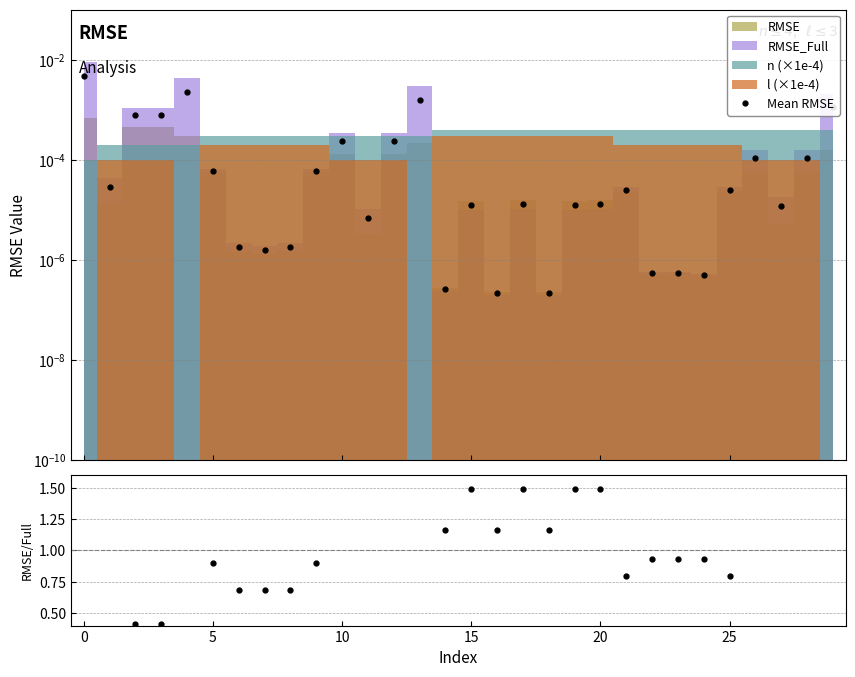

True or false: Mean RMSE has more than 0 interior local peaks.

True